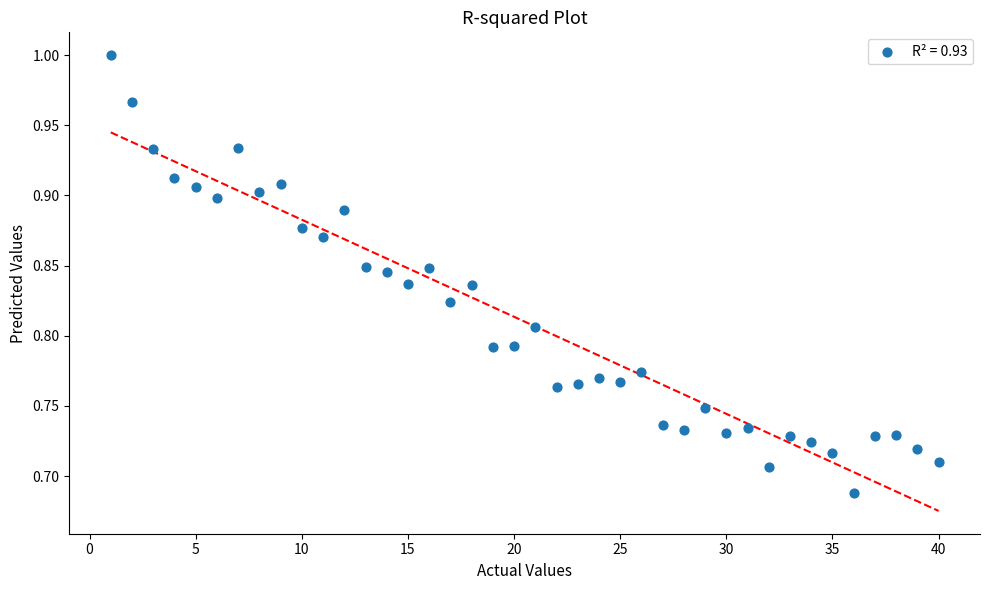

What is the range of X values (max minus min)?

39.0